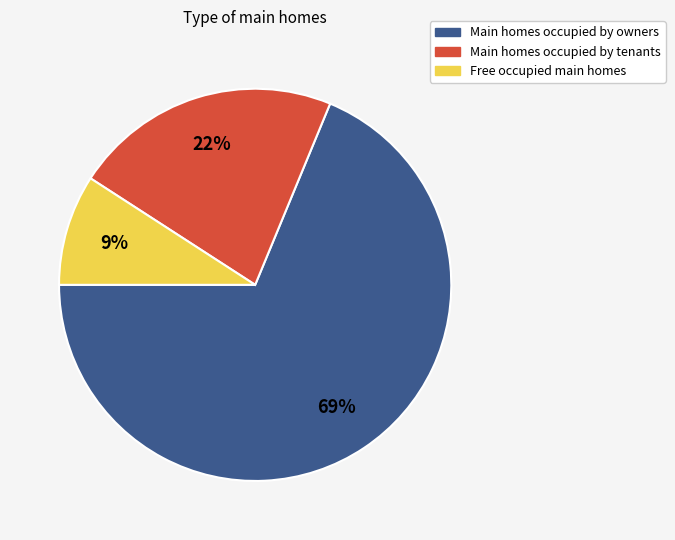

To the nearest percent, what is the average slice percentage?

33%